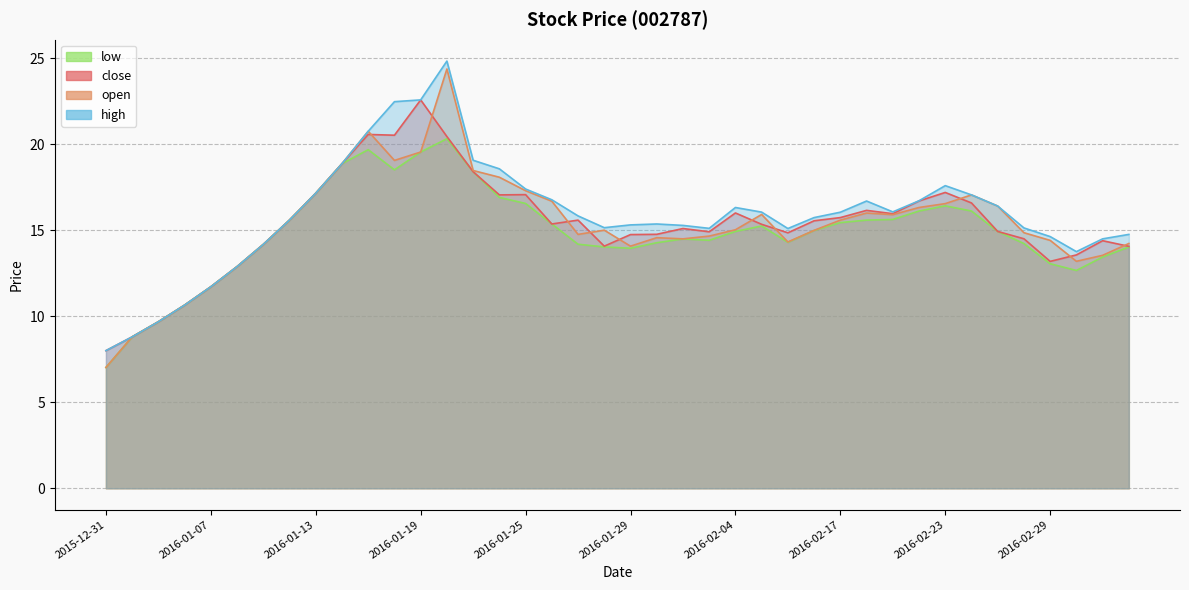

The value of high at 2016-01-26 is 22.4. True or false?

False